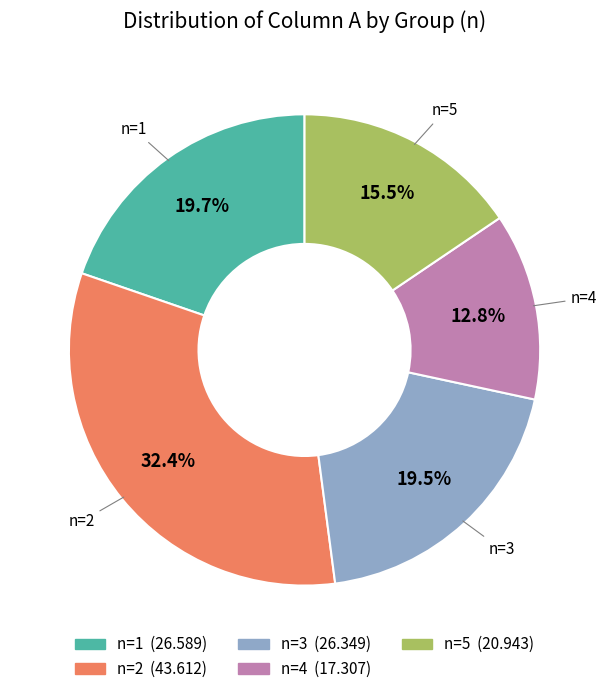

Between n=4 and n=2, which is larger?

n=2